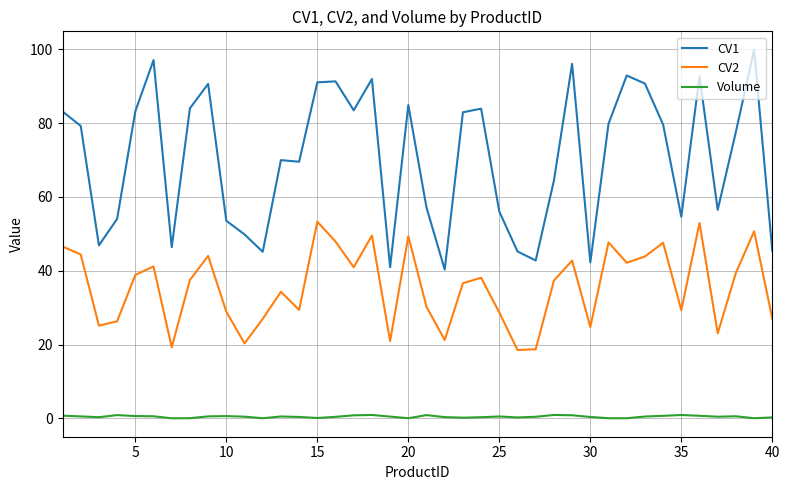

What is the difference between the maximum and minimum values in the CV1 series?

59.5